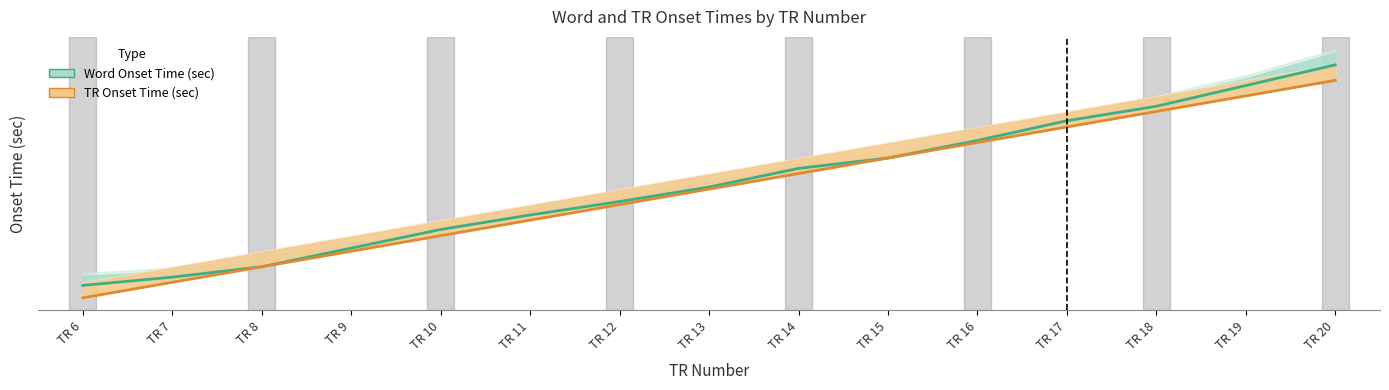

Which series changed the most between TR 7 and TR 10?

Word Onset Time (sec)